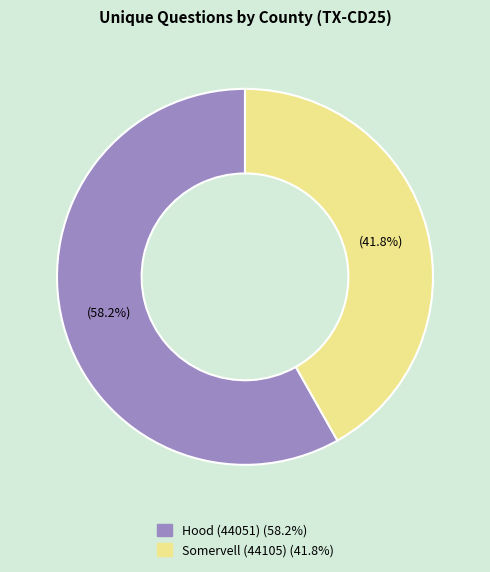

To the nearest percent, what is the difference between the largest and smallest slice percentages?

16%